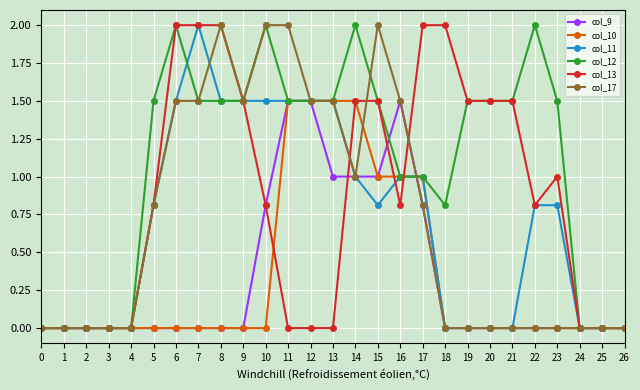

What is the highest value of the col_13 series?

2.0